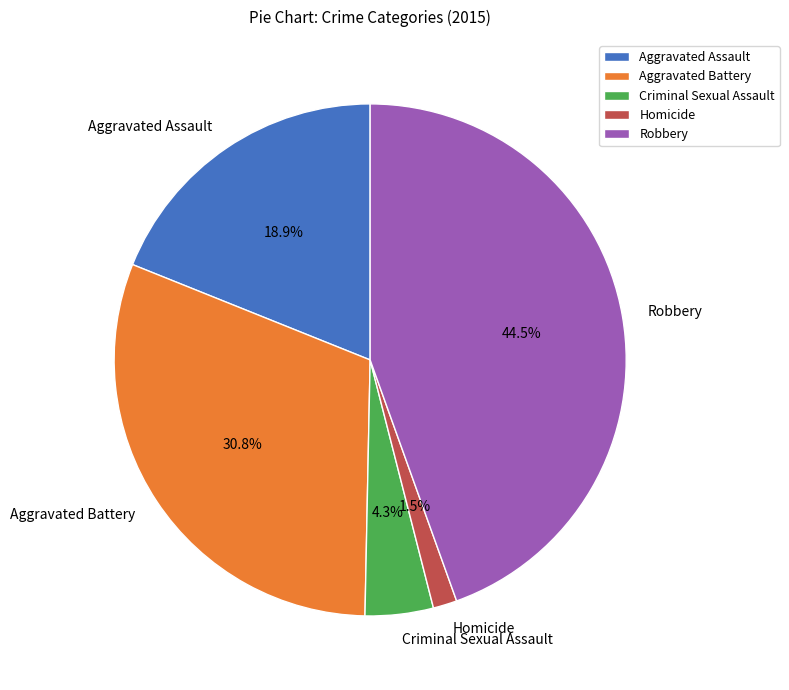

Count the number of slices in the pie.

5